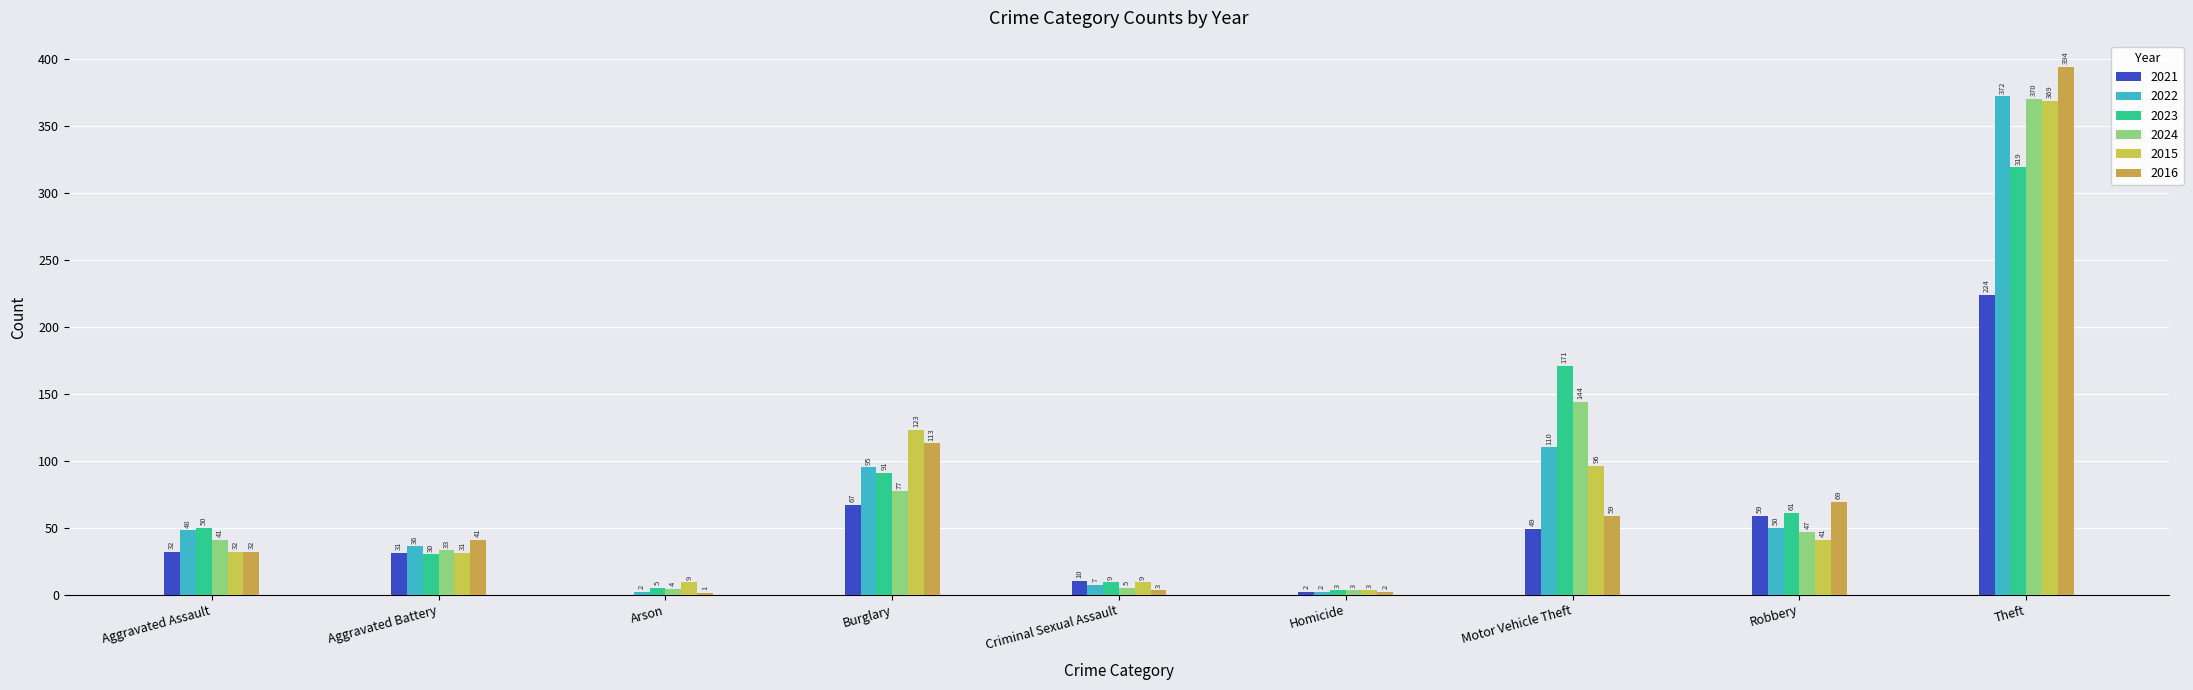

Reading left to right, transcribe all the data shown in this chart.

2021: 32	31	0	67	10	2	49	59	224
2022: 48	36	2	95	7	2	110	50	372
2023: 50	30	5	91	9	3	171	61	319
2024: 41	33	4	77	5	3	144	47	370
2015: 32	31	9	123	9	3	96	41	369
2016: 32	41	1	113	3	2	59	69	394